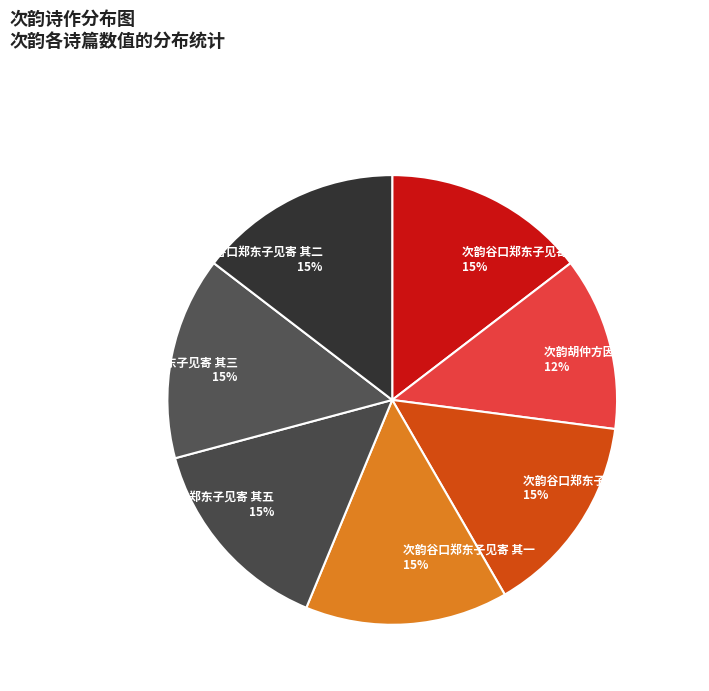

To the nearest percent, what is the average slice percentage?

14%